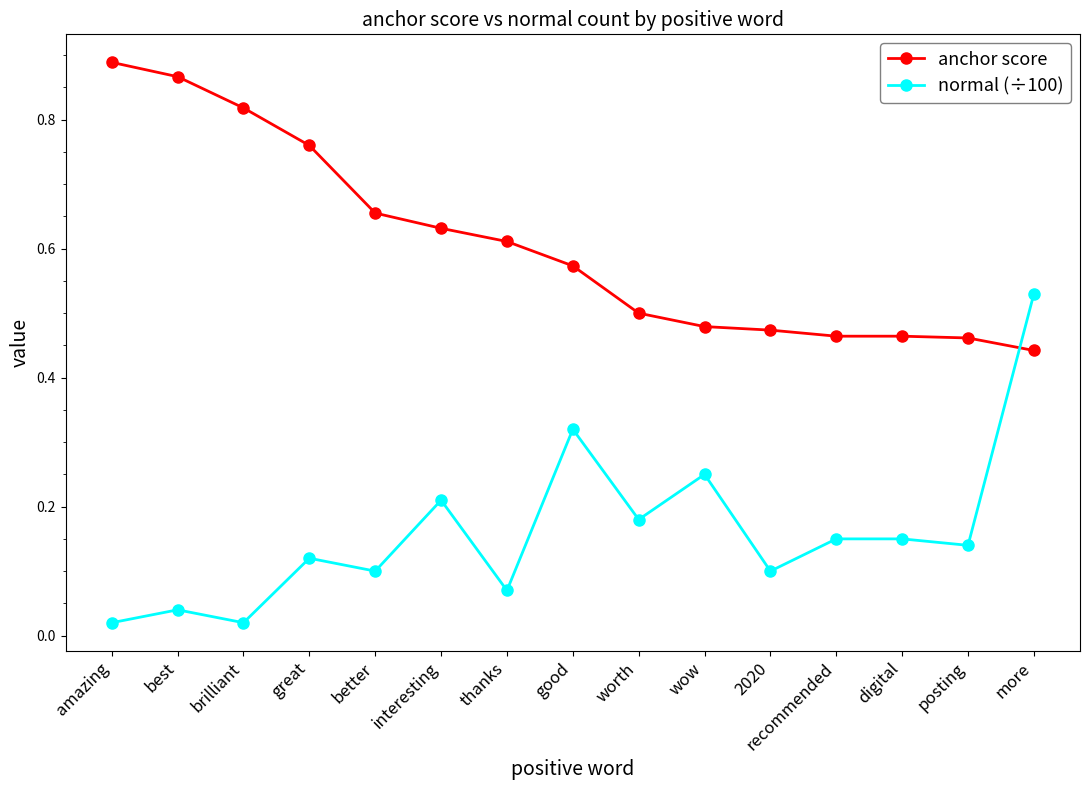

At which category is the sum across all series the highest?

more